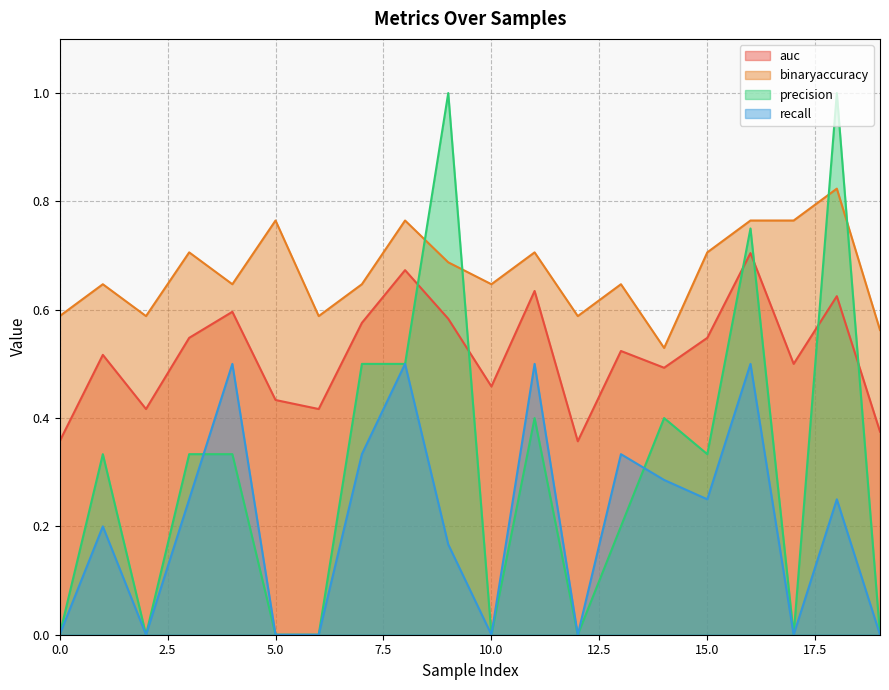

The value of auc at 10 is 0.5. True or false?

True